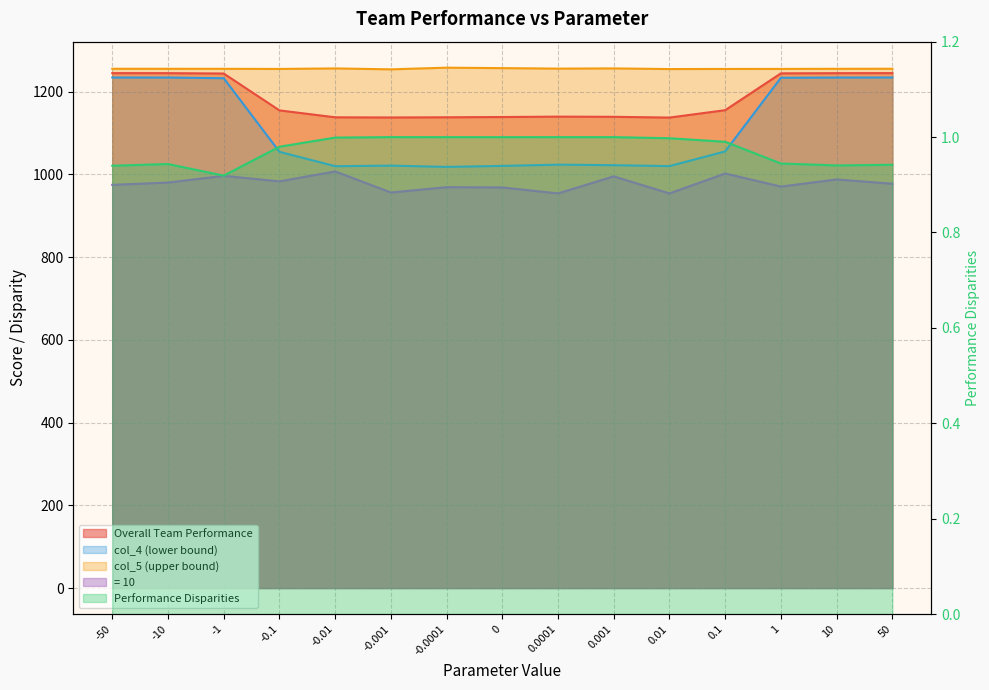

What is the label of the 6th point from the right?

0.001